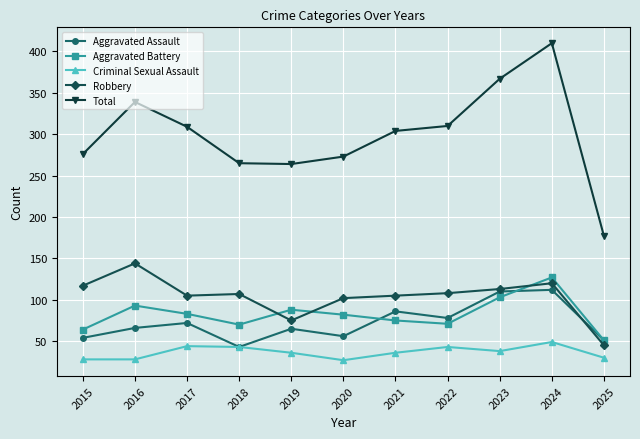

What is the smallest value displayed?

27